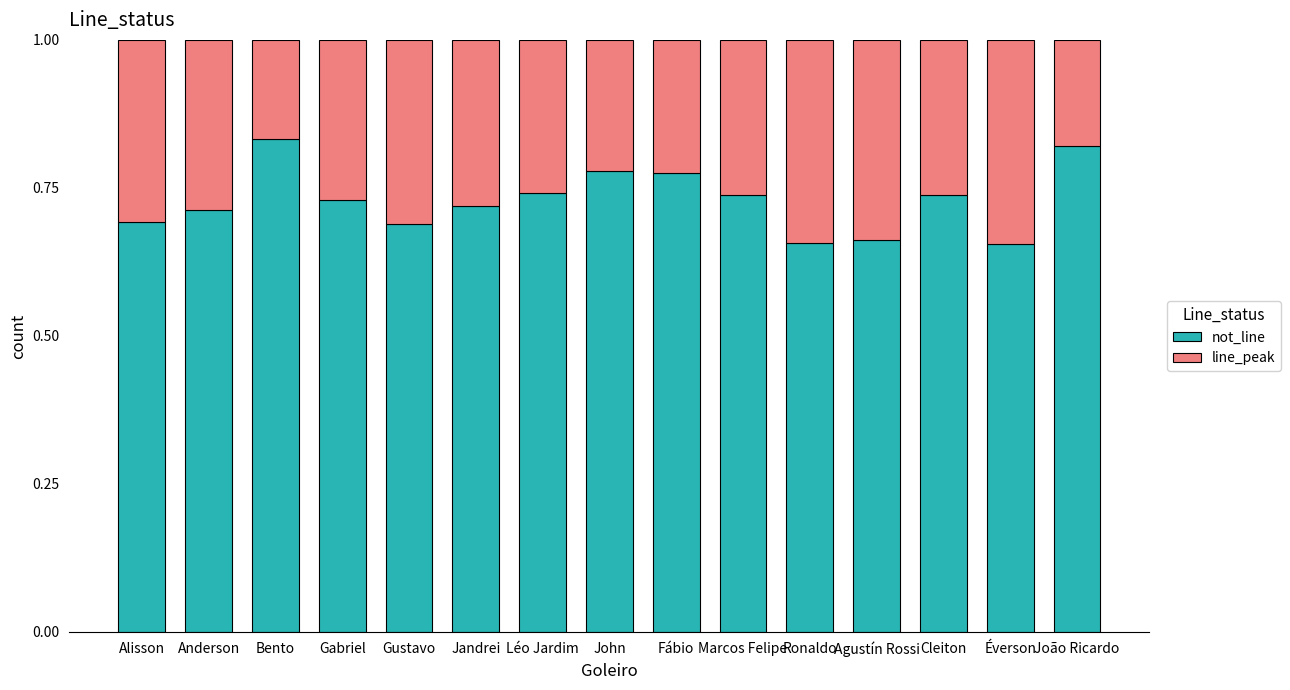

True or false: not_line has a value of 0.7 at Agustín Rossi.

True